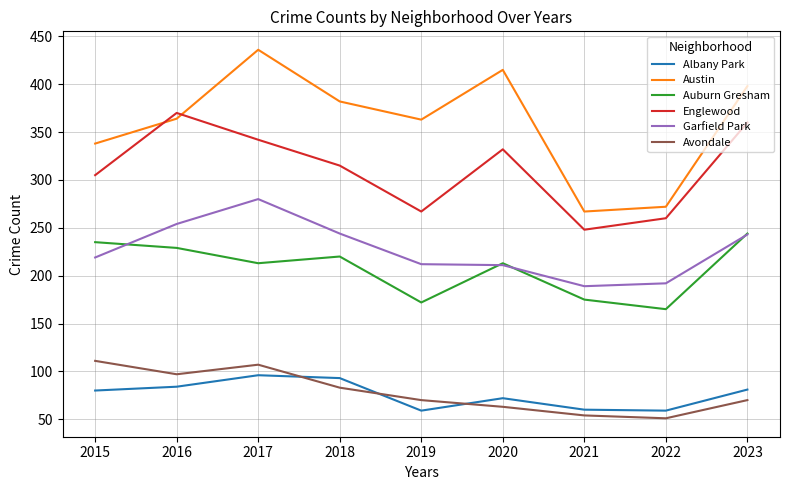

At which label does Garfield Park reach its peak?

2017